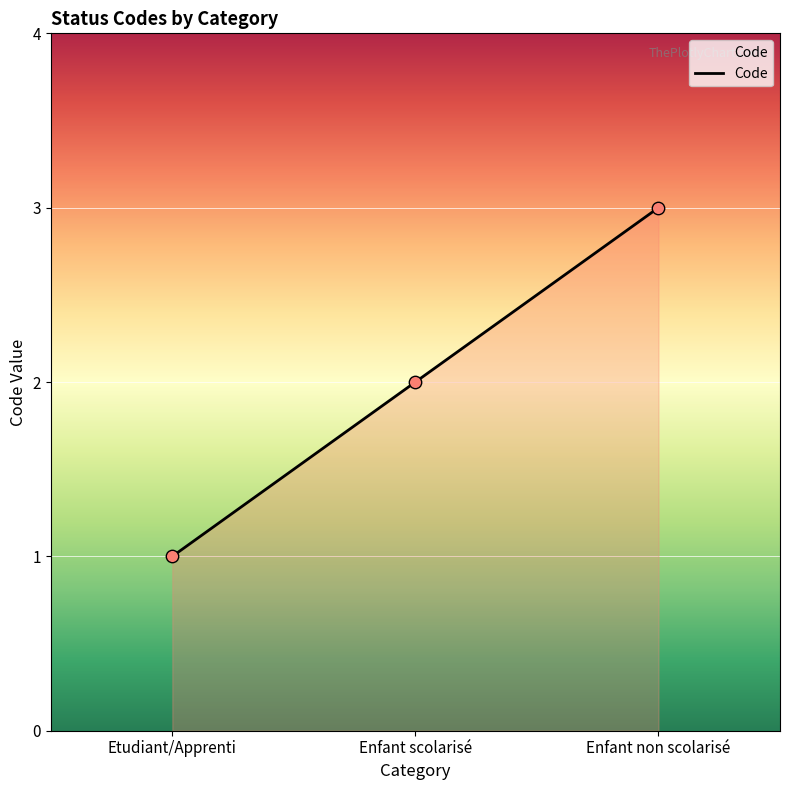

What is the change in value from Enfant scolarisé to Enfant non scolarisé?

+1